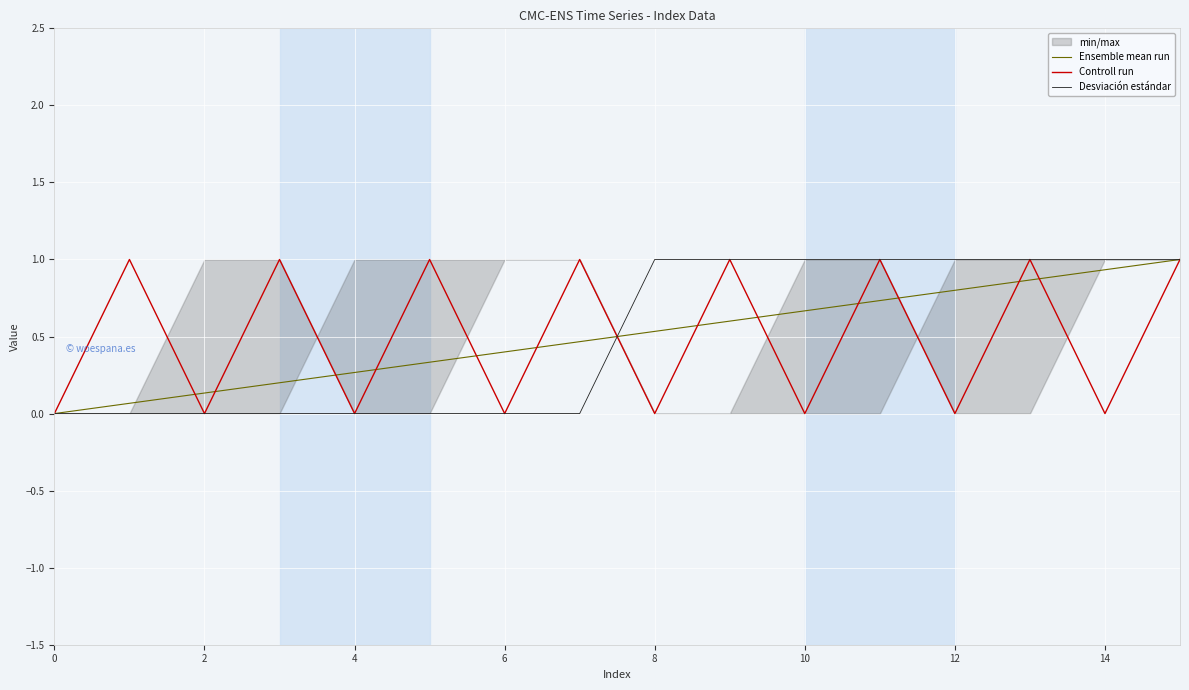

How many positive values does the Ensemble mean run series have?

15